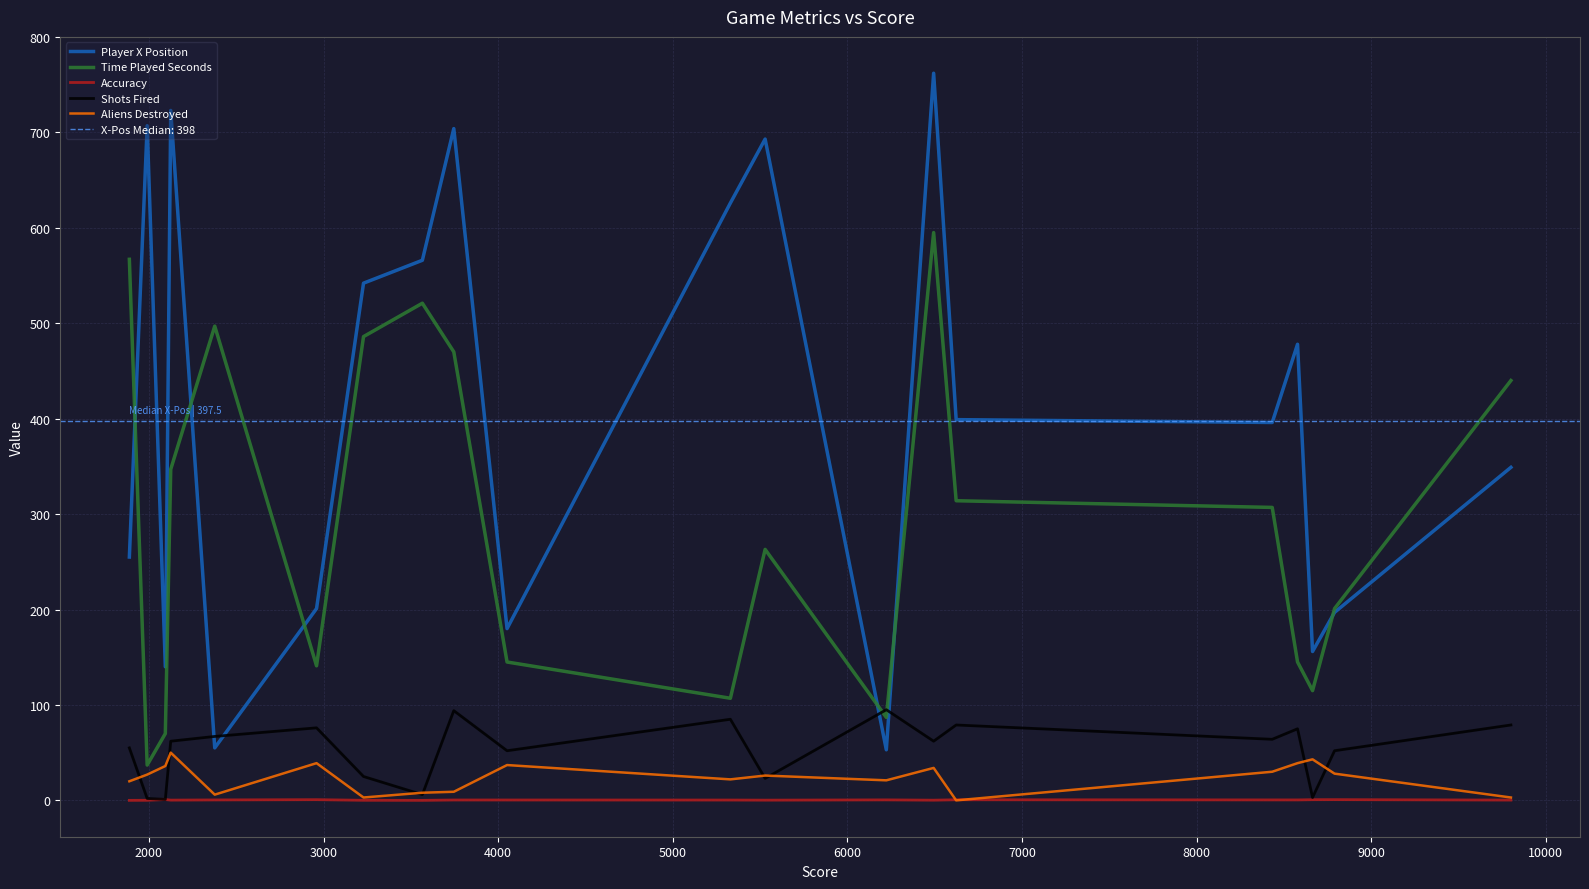

What is the maximum value for Aliens Destroyed?

50.0